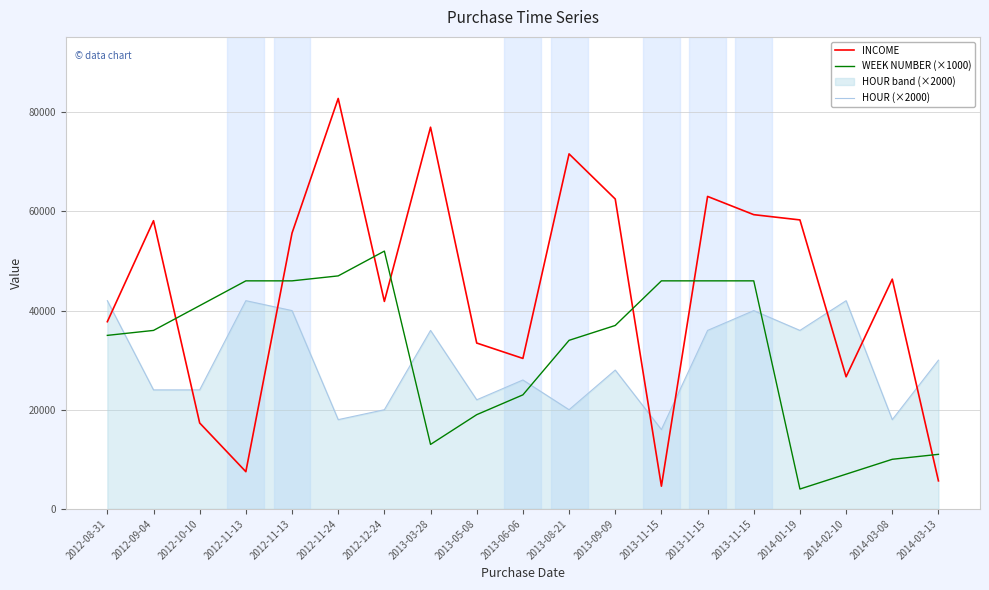

At which category does the chart reach its minimum across all series?

2014-01-19